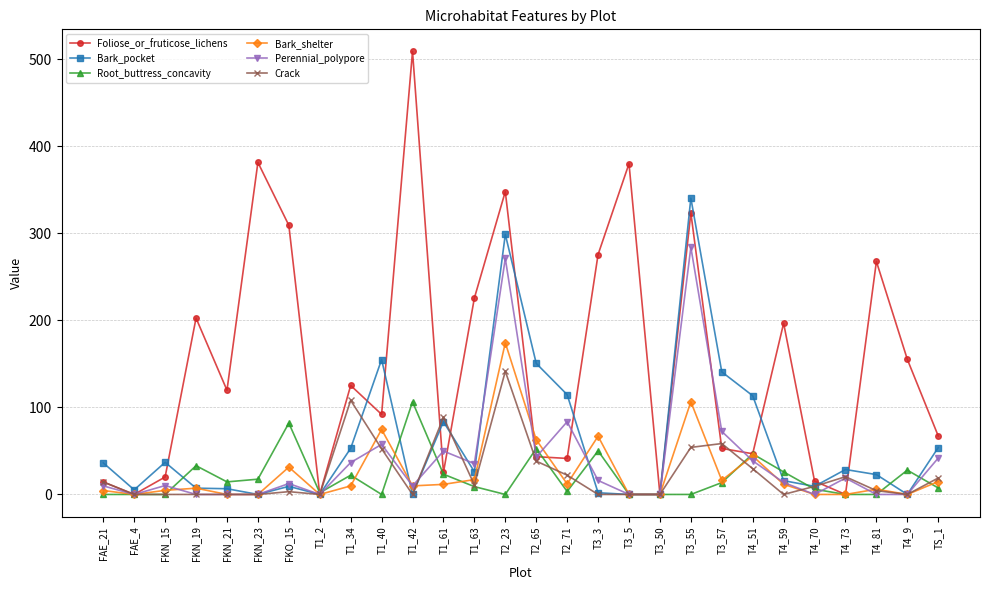

What is the highest value of the Crack series?

141.5